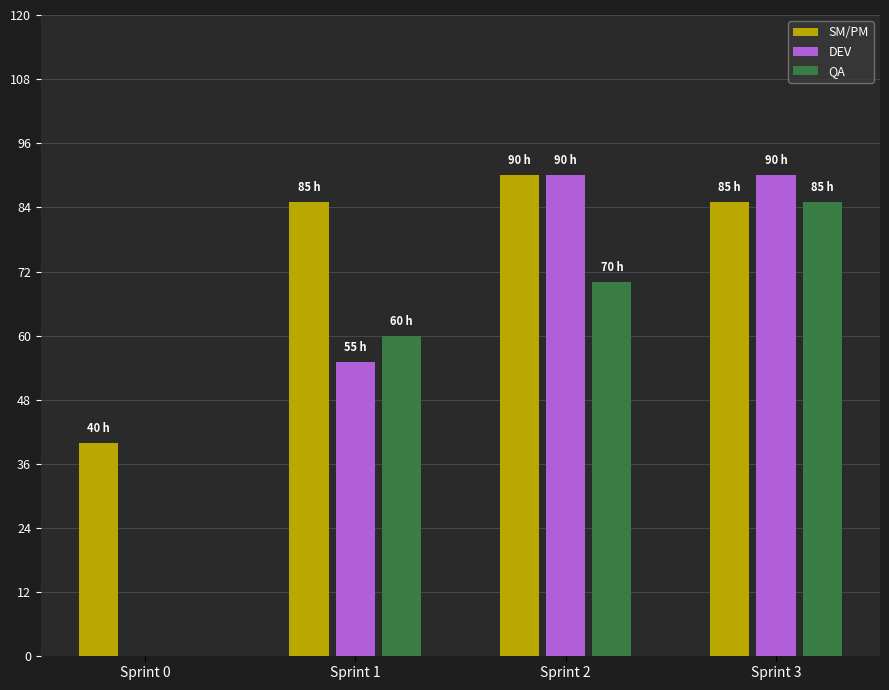

Where is DEV nearest to the value 45?

Sprint 1